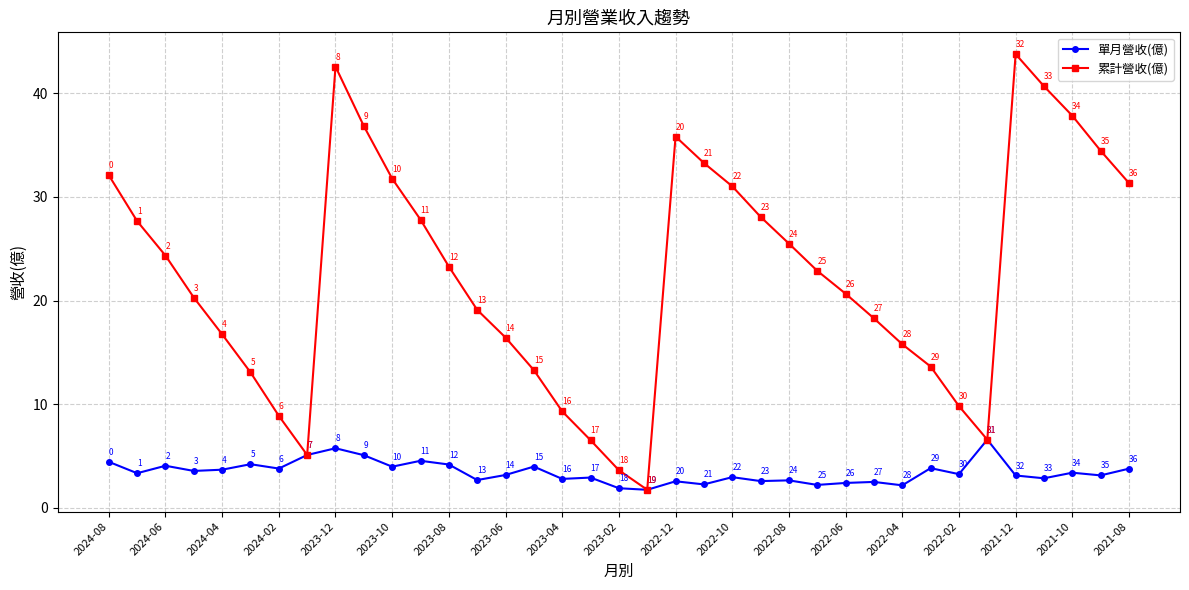

Which series has the widest spread of values?

累計營收(億)